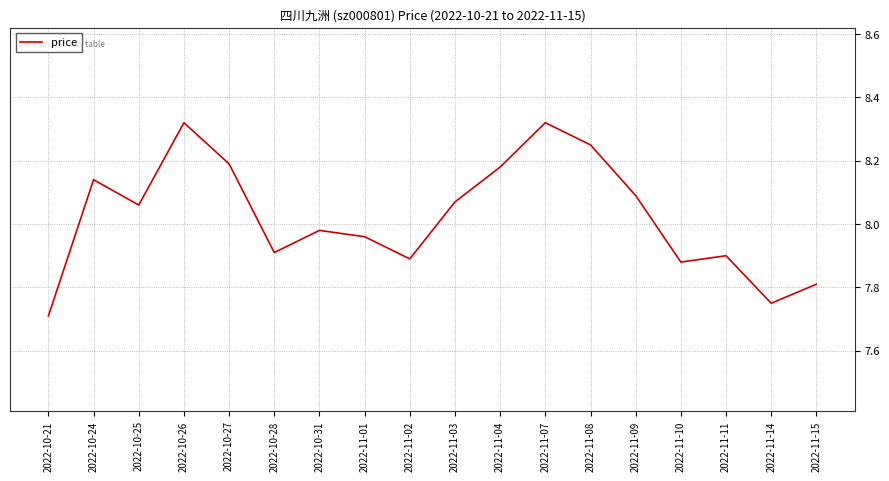

At which category does the chart reach its minimum across all series?

2022-10-21